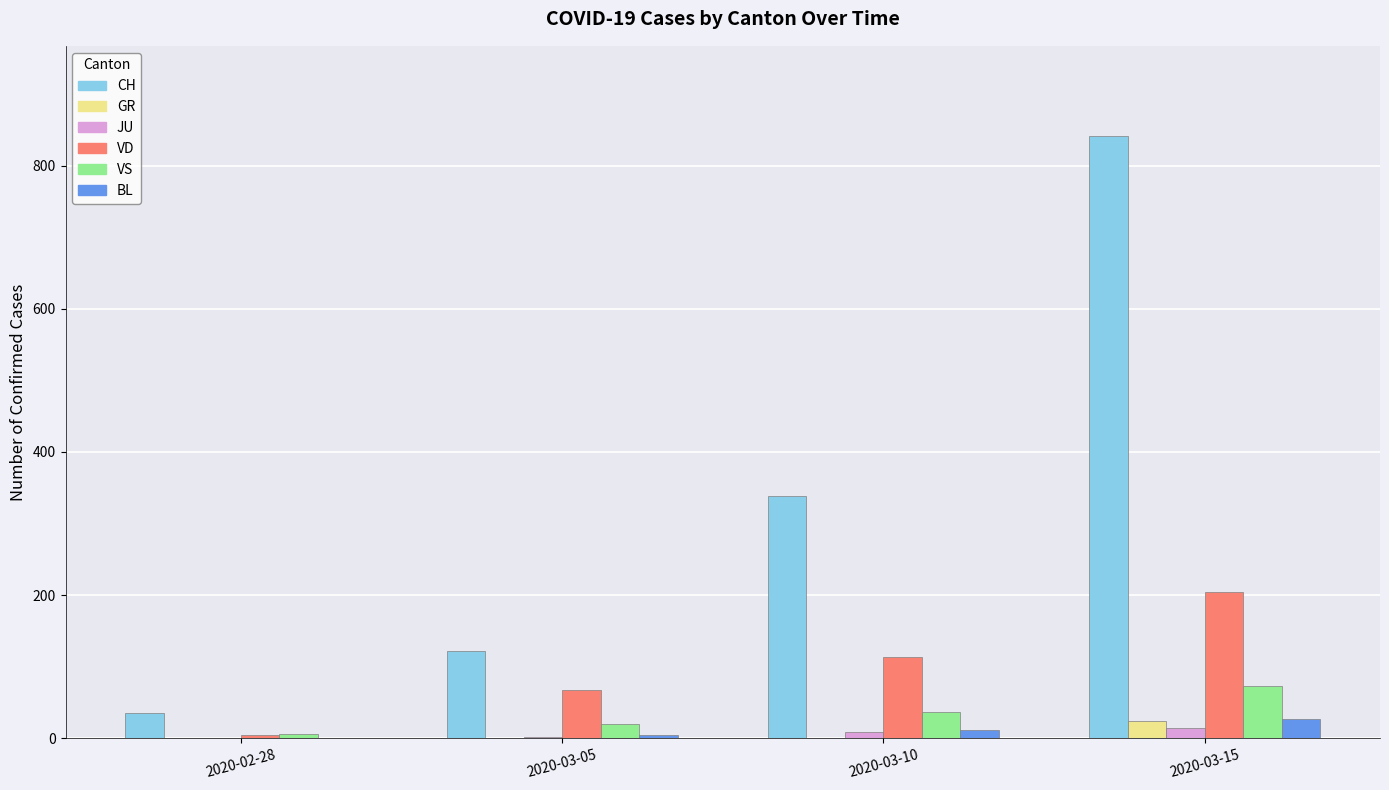

Which category has the highest value across all series?

2020-03-15